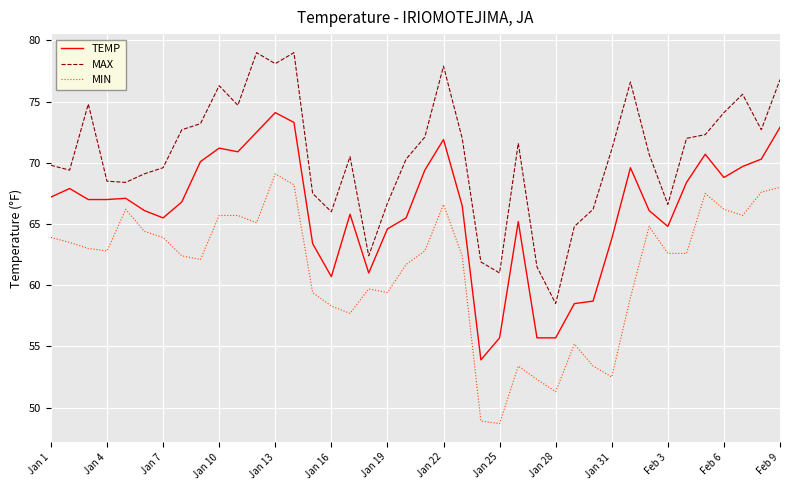

What is the lowest value of the MIN series?

48.7